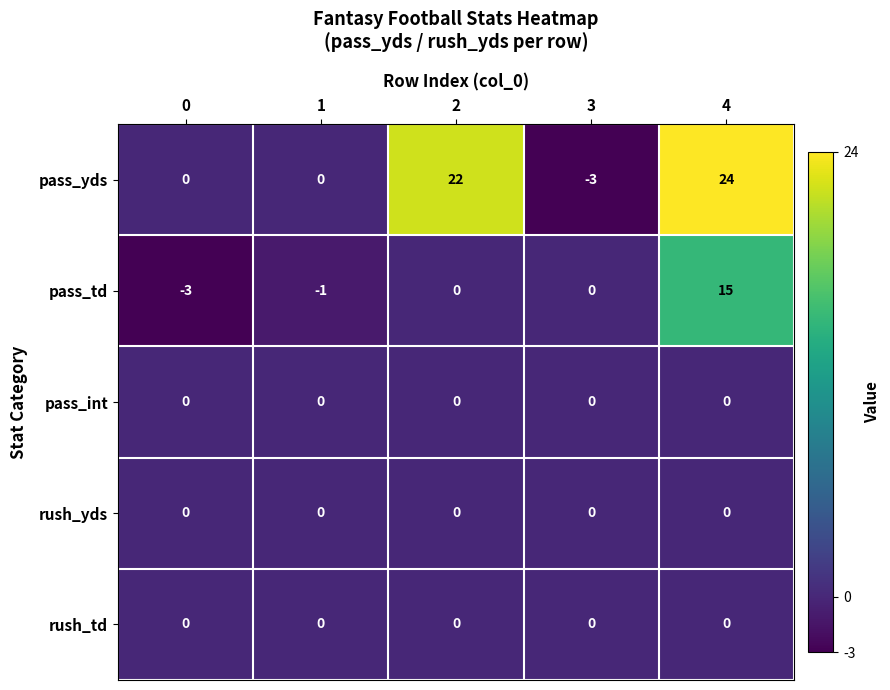

How many series are shown in this chart?

5